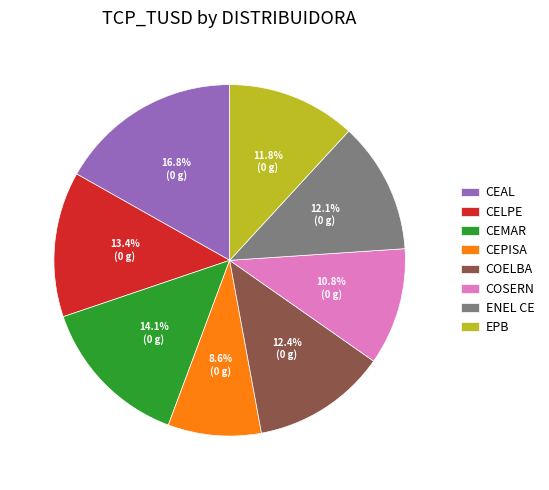

Count the number of slices in the pie.

8